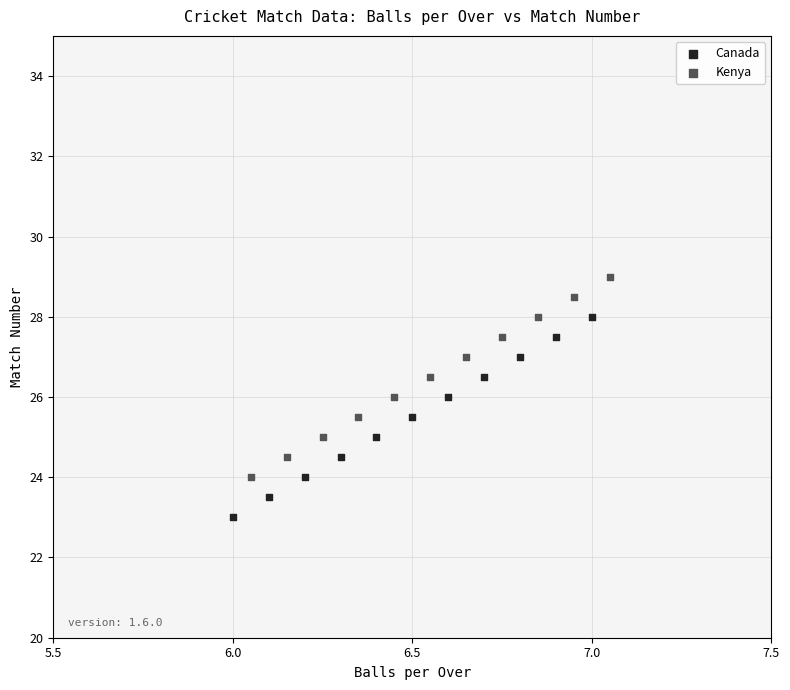

What are all the series names shown in the legend?

Canada, Kenya